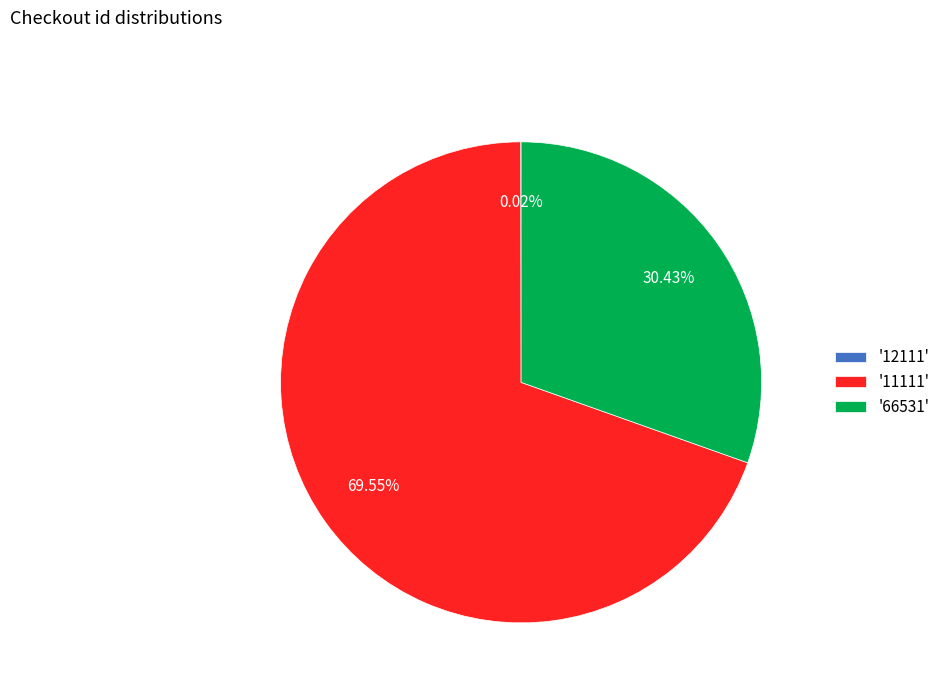

Combined, do '11111' and '66531' account for over 50%?

Yes